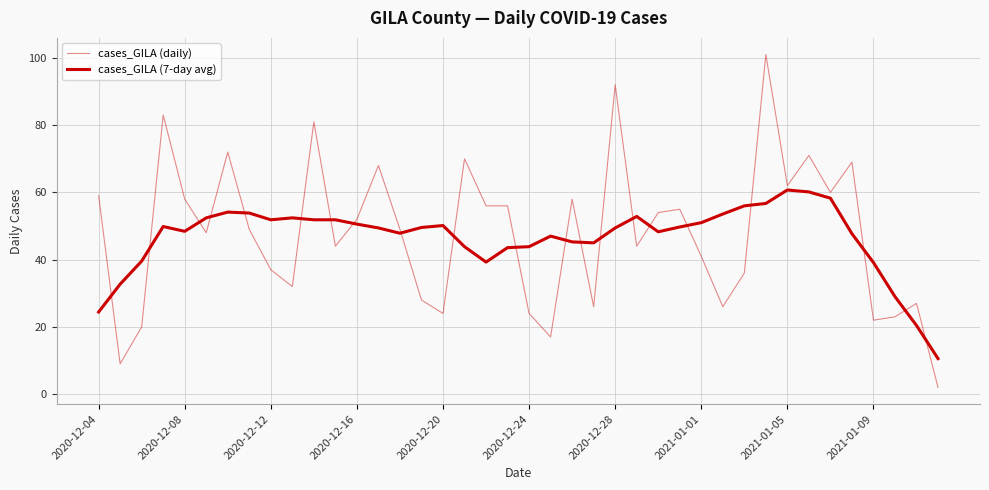

How many lines are shown in the chart?

2